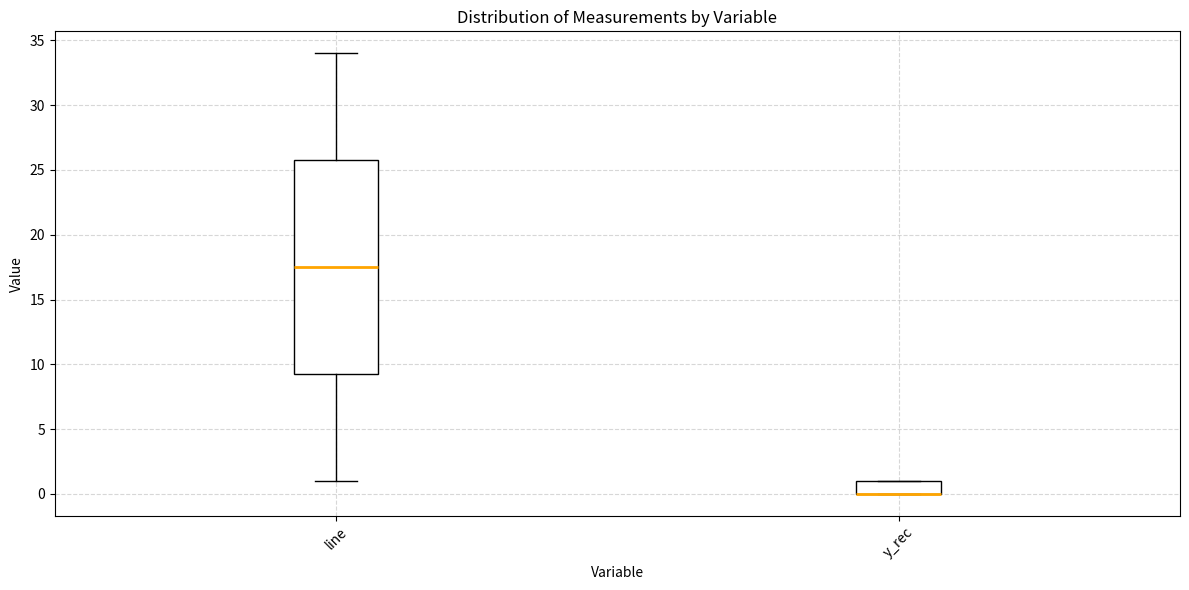

Where does the upper whisker of the box for line end on the y-axis? The values are not printed on the chart, so give them approximately, as read against the axis.

34.0